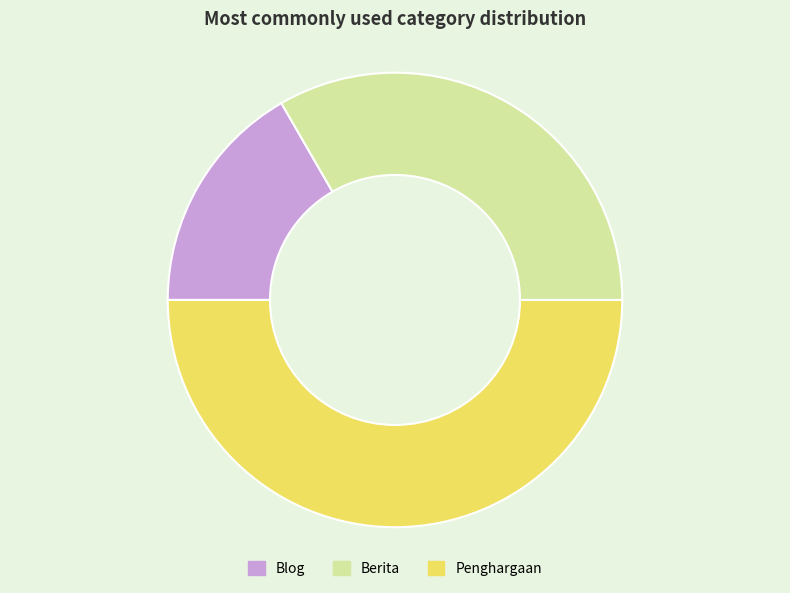

Which has a higher value, Blog or Berita?

Berita